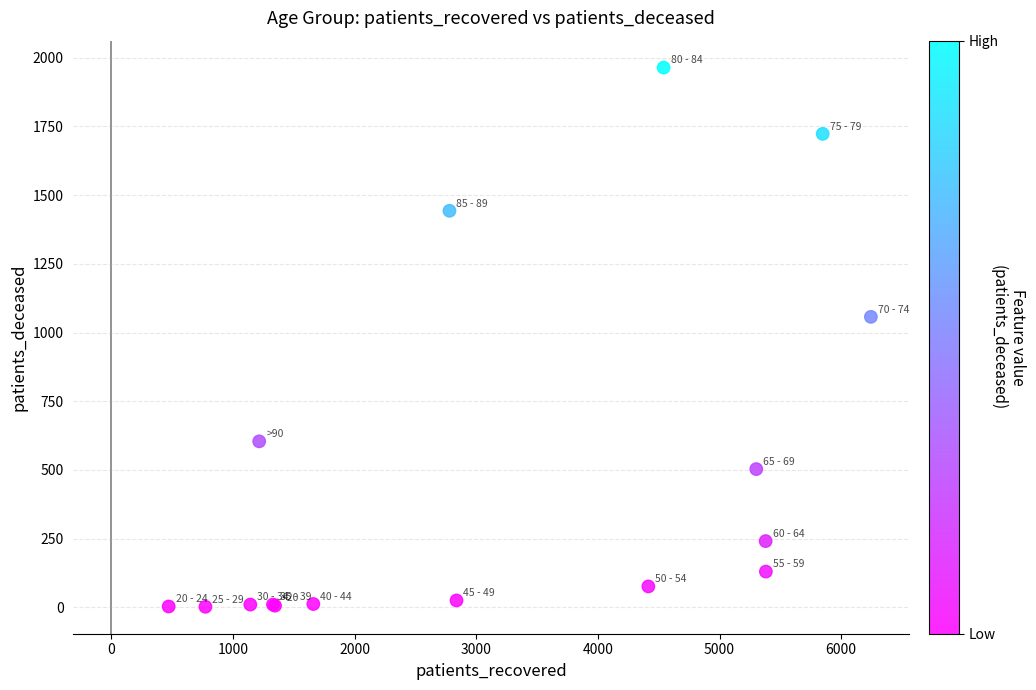

What Y value in the scatter plot is closest to 983?

1057